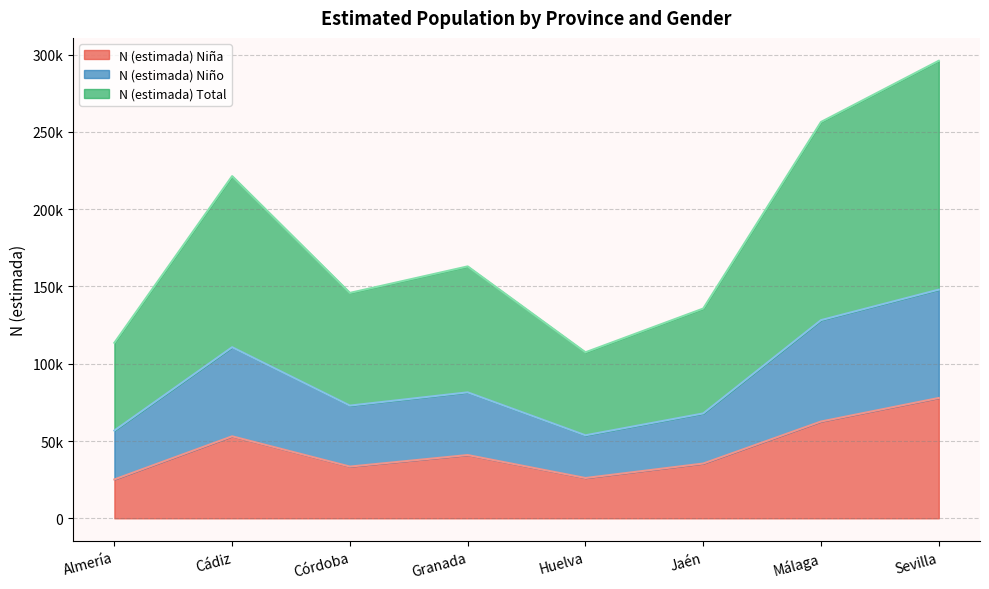

At which label does N (estimada) Total reach its peak?

Sevilla